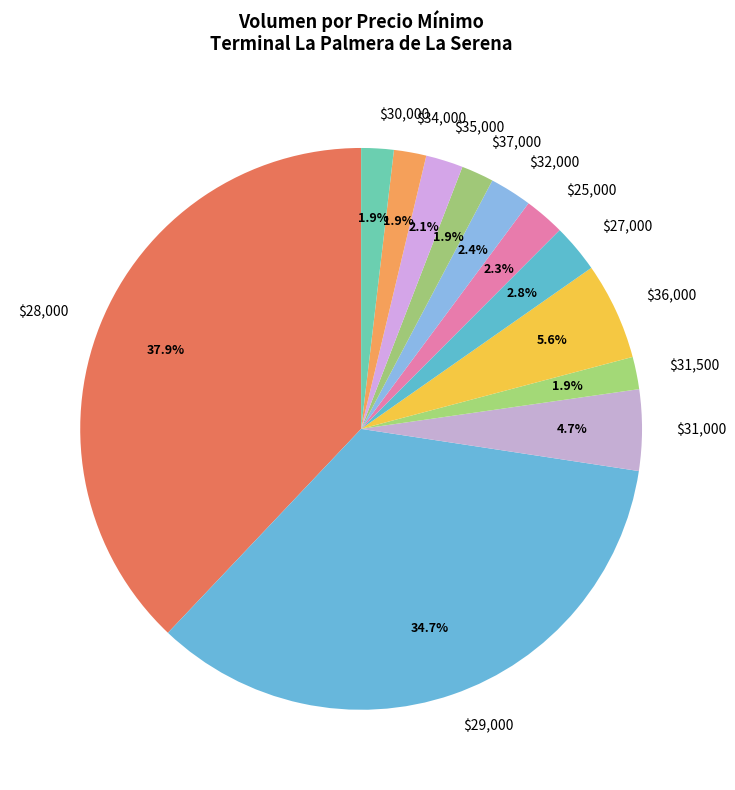

What is the largest slice in the pie chart?

$28,000